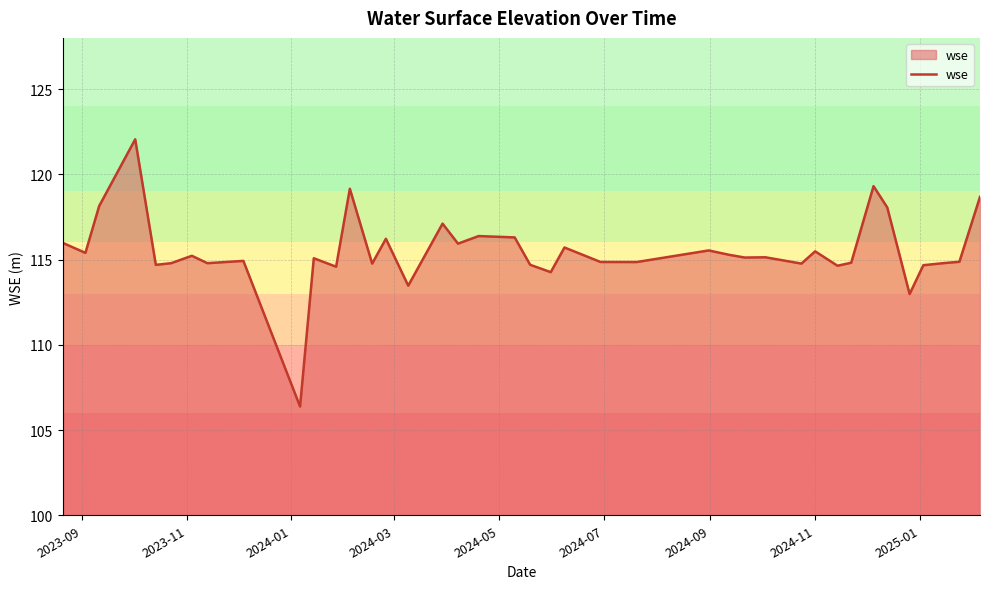

What is the difference between the maximum and minimum values?

15.7